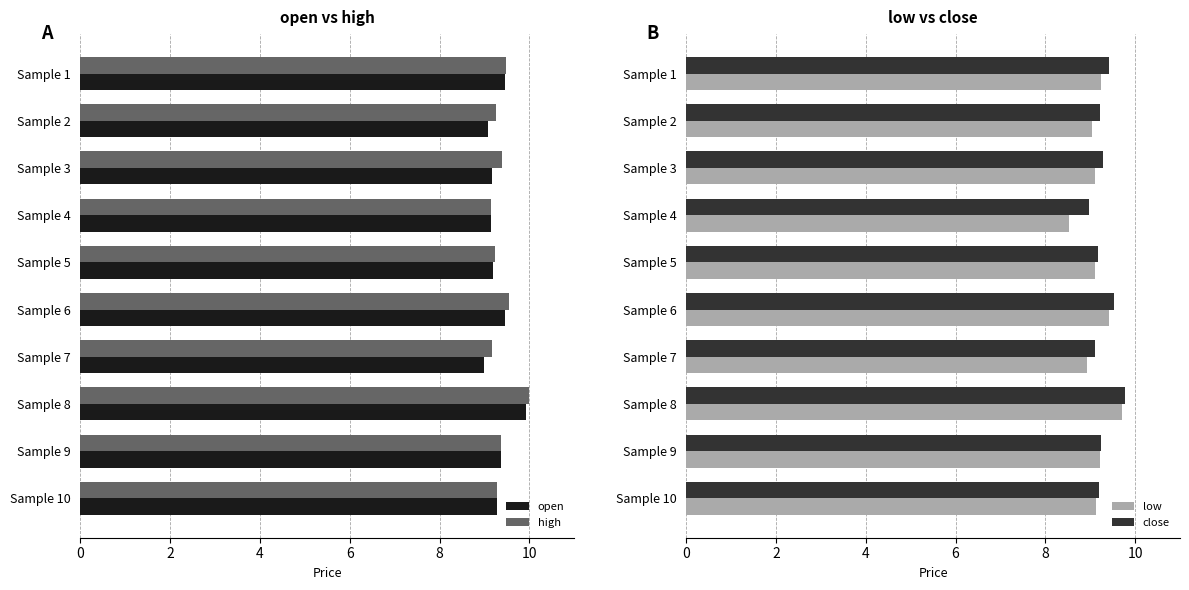

How many bars are there in total?

40